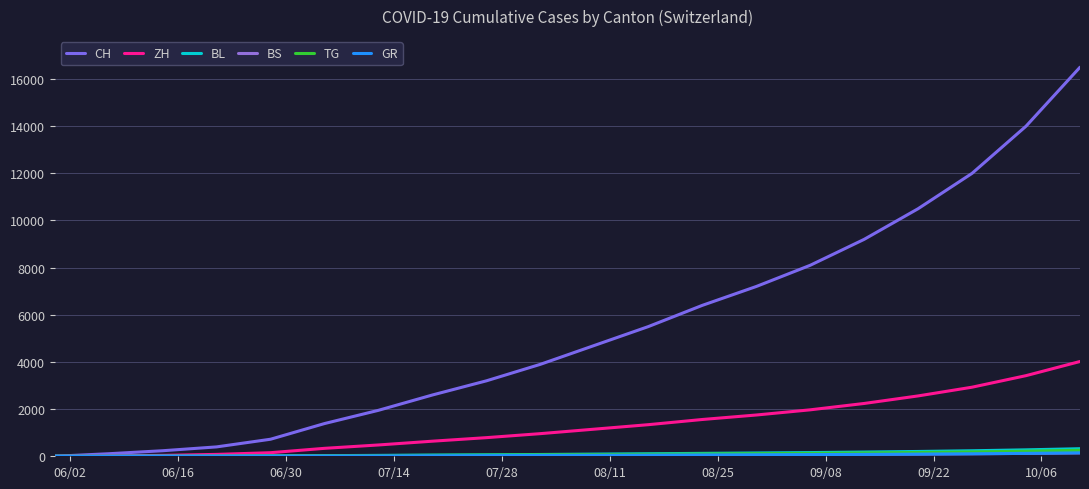

How many lines are shown in the chart?

6